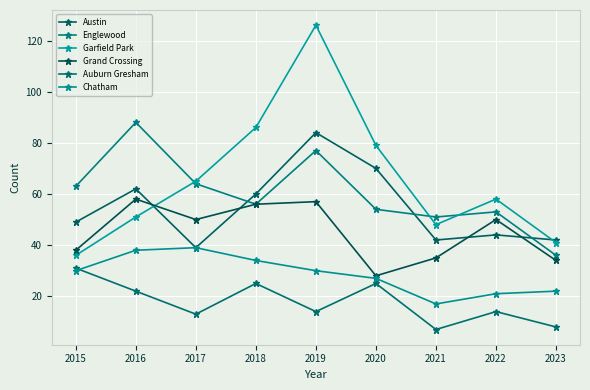

What is the average value of the Grand Crossing series?

45